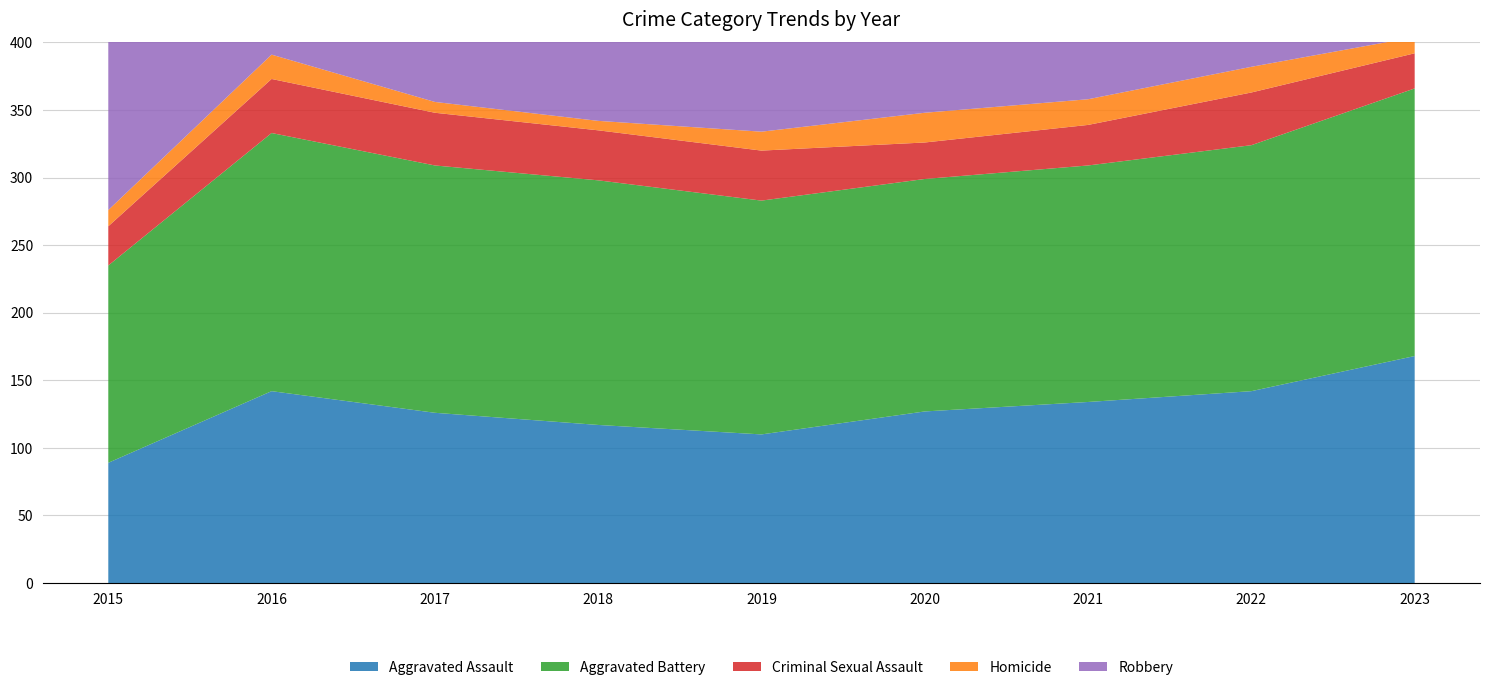

Reading left to right, what are all the values shown in this chart?

Aggravated Assault: 2015=89	2016=142	2017=126	2018=117	2019=110	2020=127	2021=134	2022=142	2023=168
Aggravated Battery: 2015=146	2016=191	2017=183	2018=181	2019=173	2020=172	2021=175	2022=182	2023=198
Criminal Sexual Assault: 2015=29	2016=40	2017=39	2018=37	2019=37	2020=27	2021=30	2022=39	2023=26
Homicide: 2015=12	2016=18	2017=8	2018=7	2019=14	2020=22	2021=19	2022=19	2023=12
Robbery: 2015=196	2016=232	2017=217	2018=198	2019=147	2020=118	2021=145	2022=192	2023=308